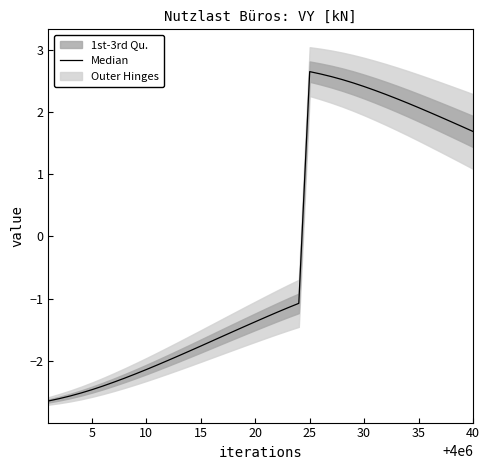

True or false: the data shows 3.2 at 30.

False